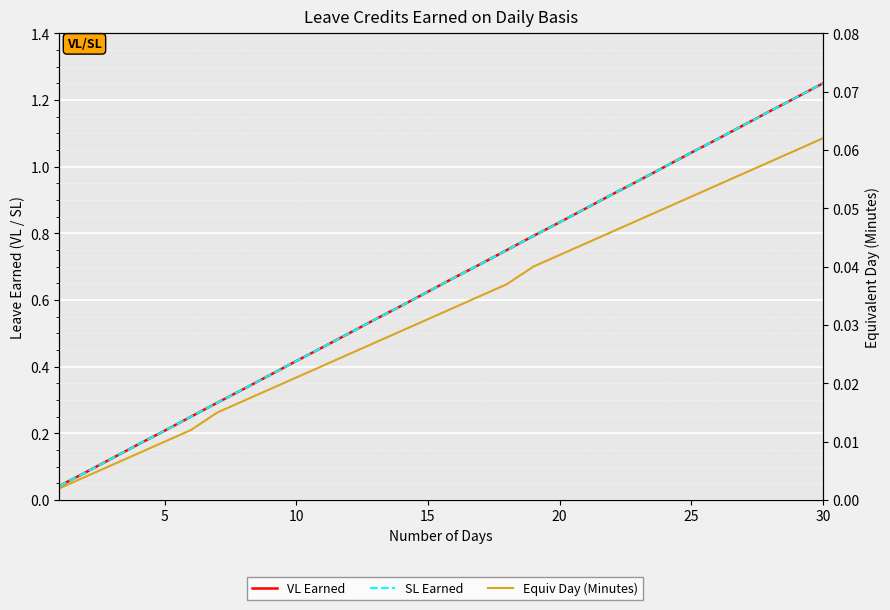

True or false: SL Earned has more than 1 interior local peaks.

False